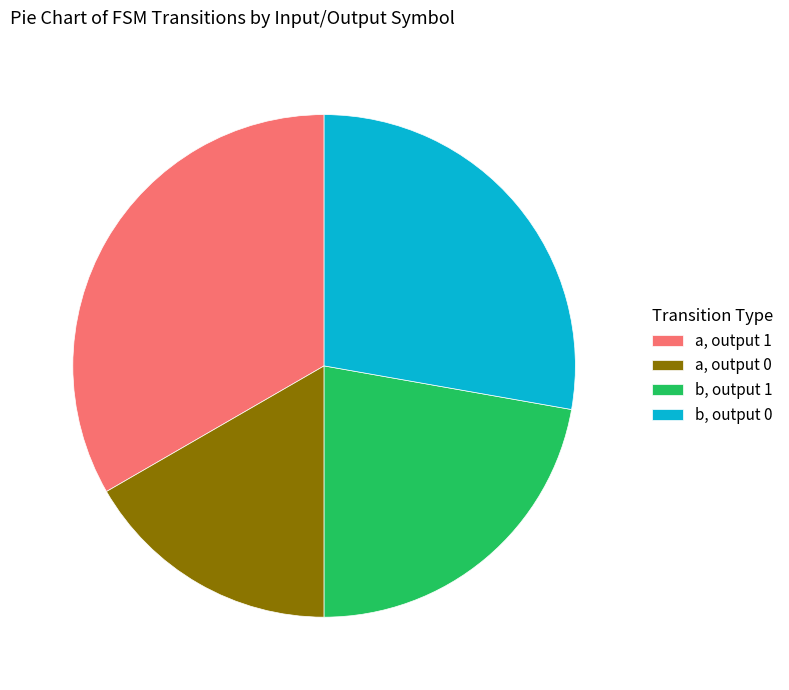

Rank the categories by value from lowest to highest.

a, output 0, b, output 1, b, output 0, a, output 1